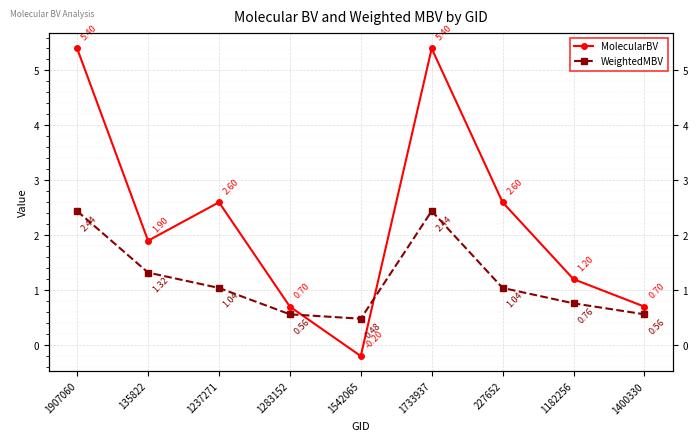

How many intersections are there between MolecularBV and WeightedMBV?

2